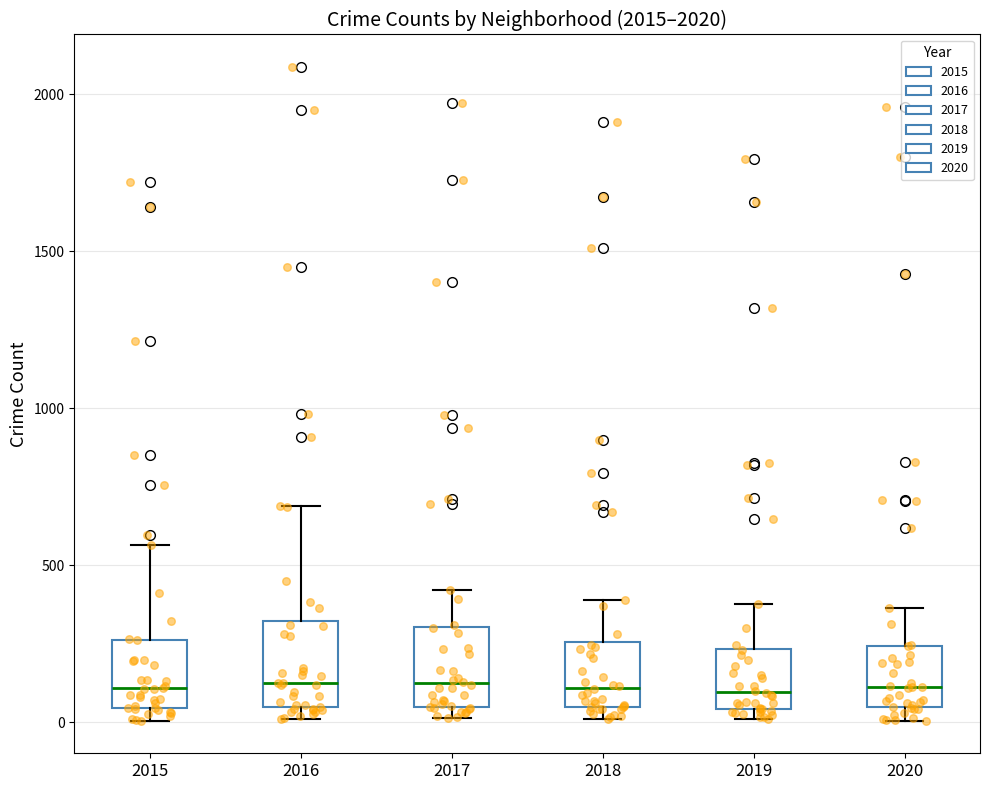

Reading left to right, read every box against the y-axis: the position of its median line, the range the box covers, and the ends of its whiskers. The values are not printed on the chart, so give them approximately, as read against the axis.

2015: median 100, box 50 to 250, whiskers 0 to 550
2016: median 150, box 50 to 300, whiskers 0 to 700
2017: median 100, box 50 to 300, whiskers 0 to 400
2018: median 100, box 50 to 250, whiskers 0 to 400
2019: median 100, box 50 to 250, whiskers 0 to 400
2020: median 100, box 50 to 250, whiskers 0 to 350